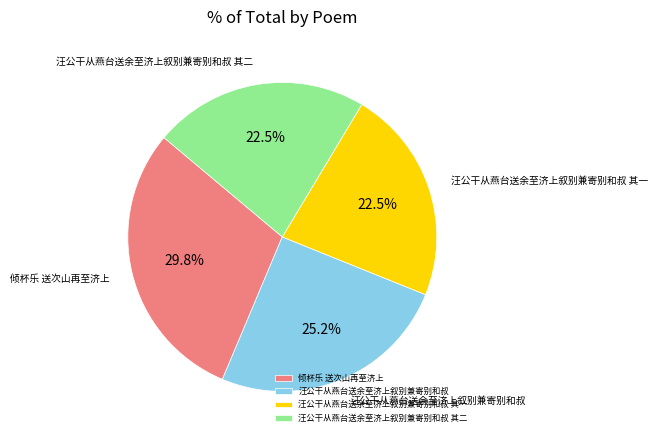

Does 汪公干从燕台送余至济上叙别兼寄别和叔 represent more than half of the total?

No